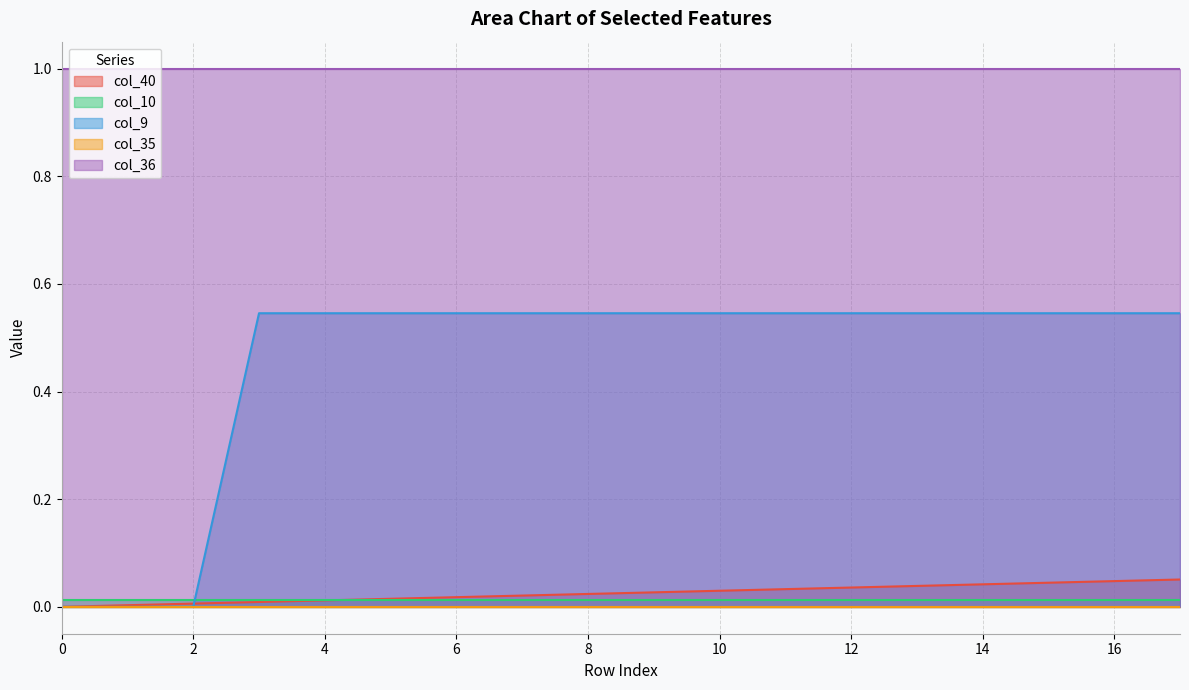

True or false: col_36 has a value of 1.0 at 17.

True